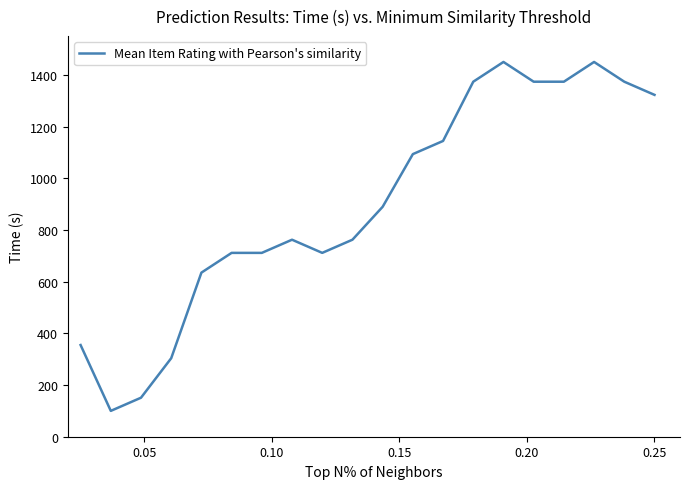

What is the difference between the second highest and second lowest values?

1299.1